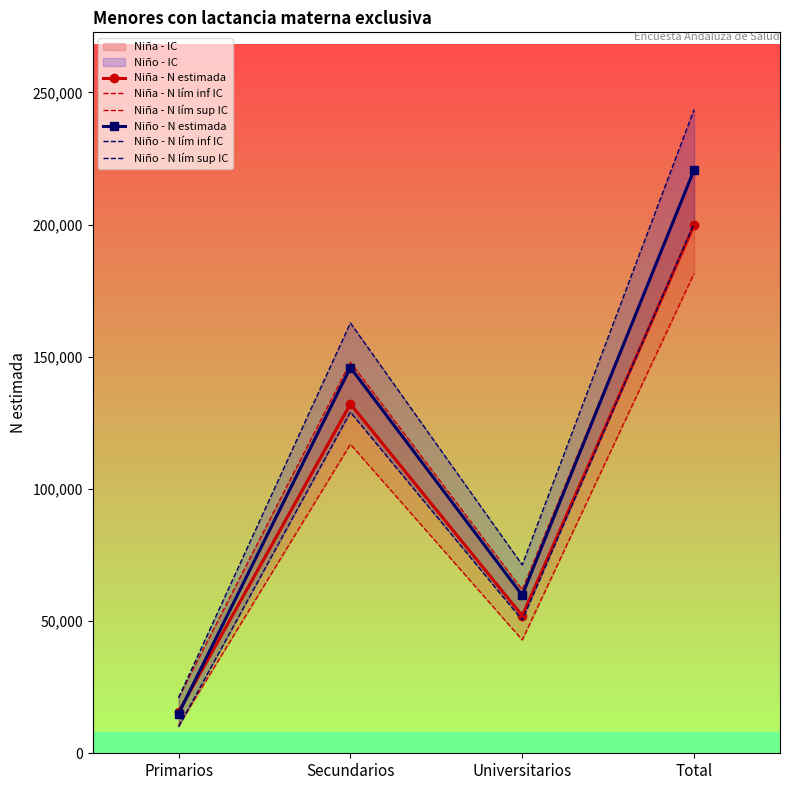

What is the spread (max minus min) of values at Universitarios?

28389